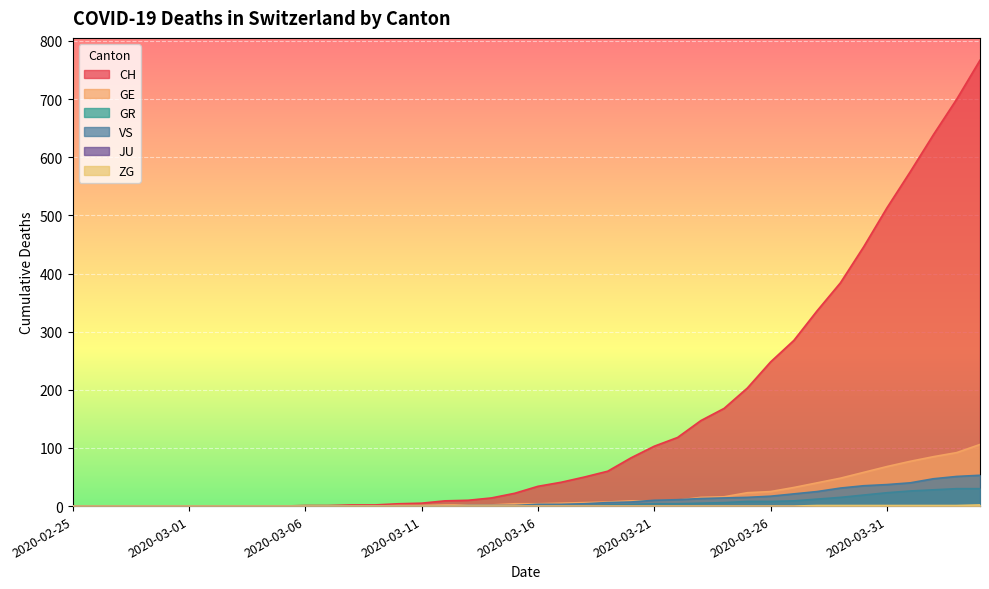

Which series has the widest spread of values?

CH